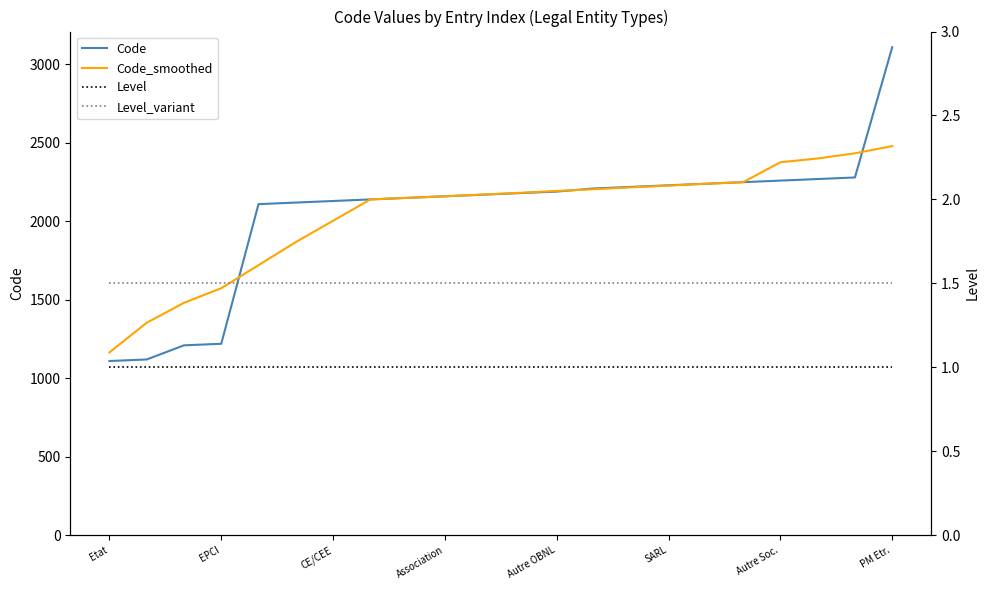

How many lines are shown in the chart?

4